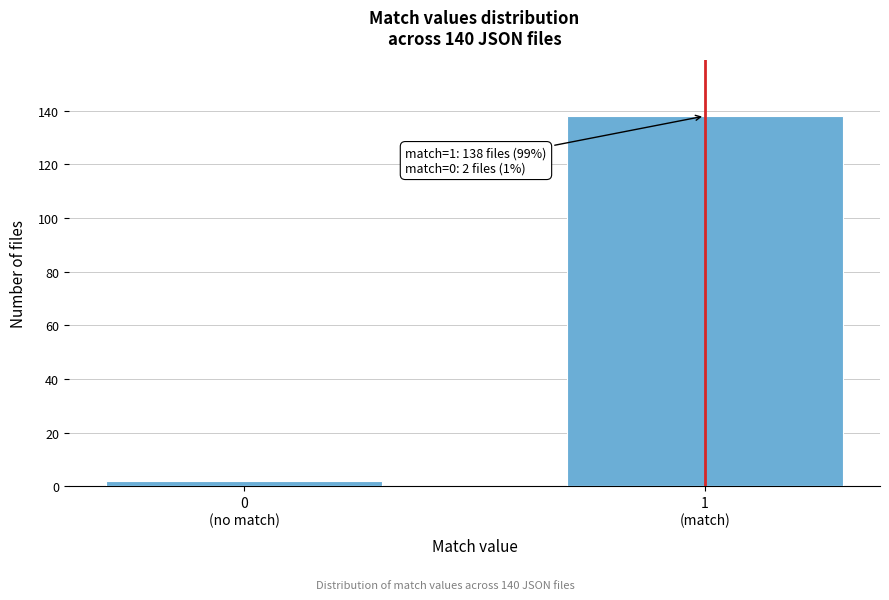

Reading left to right, transcribe all the data shown in this chart.

2	138